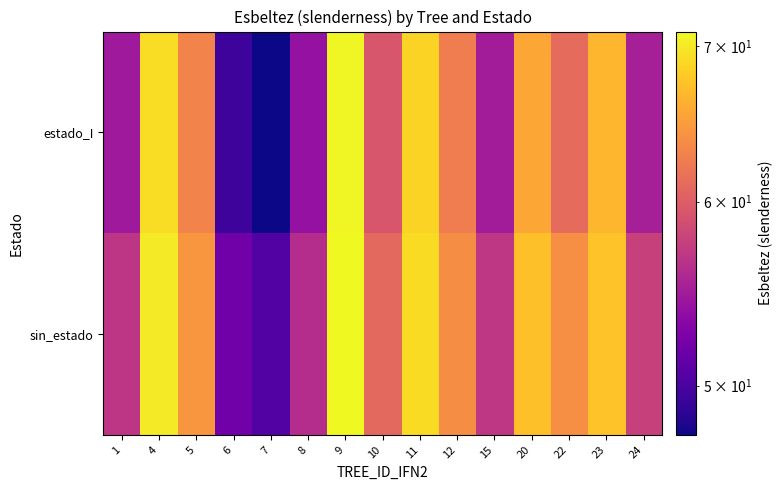

Rank the series by their average value, from highest to lowest.

sin_estado, estado_I